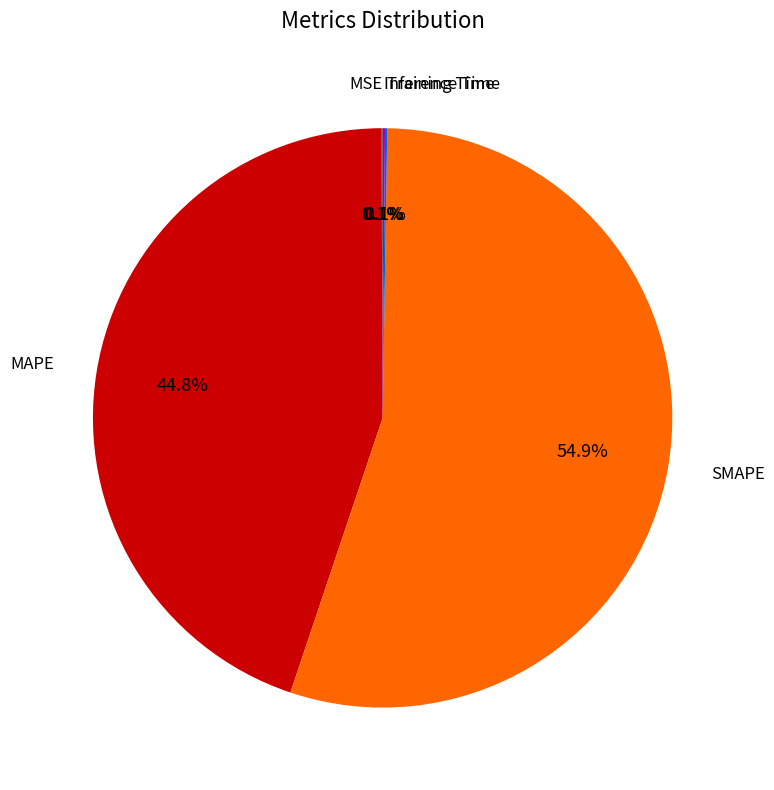

Is there any slice that represents more than half of the pie?

Yes